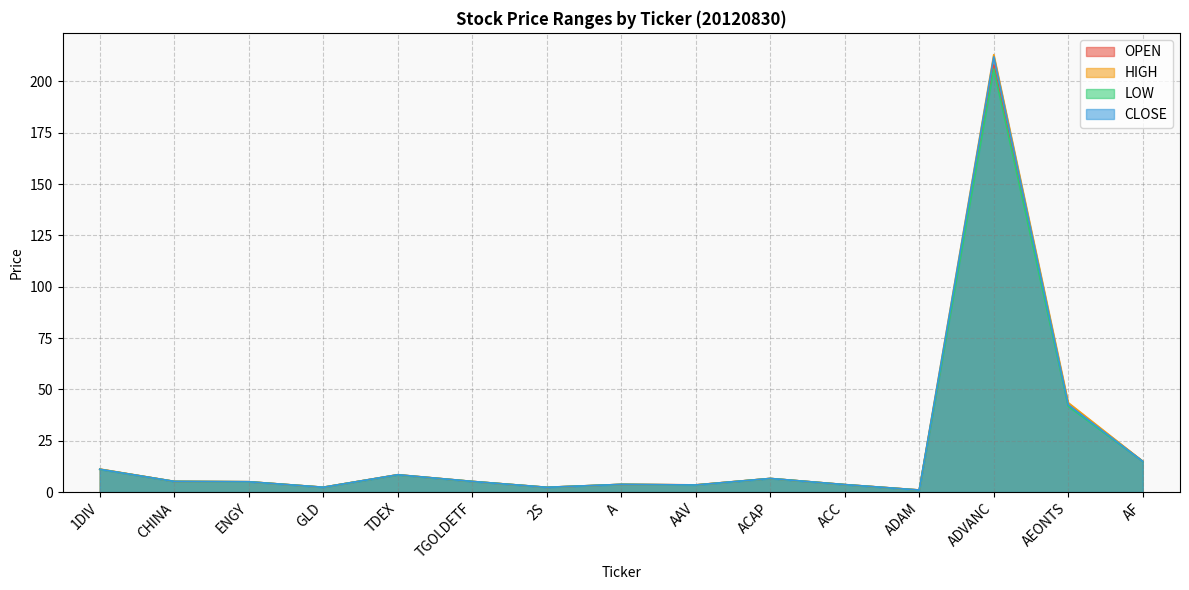

Which series has the largest total across all categories?

HIGH